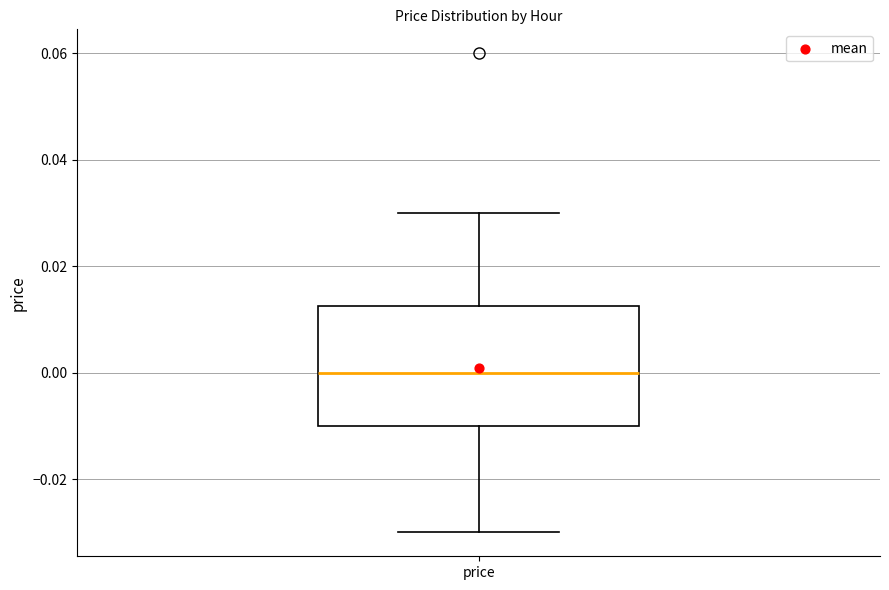

Read this box plot against the y-axis: the position of the median line, the range covered by the box, and the ends of both whiskers. The values are not printed on the chart, so give them approximately, as read against the axis.

median 0.000, box -0.010 to 0.012, whiskers -0.030 to 0.030